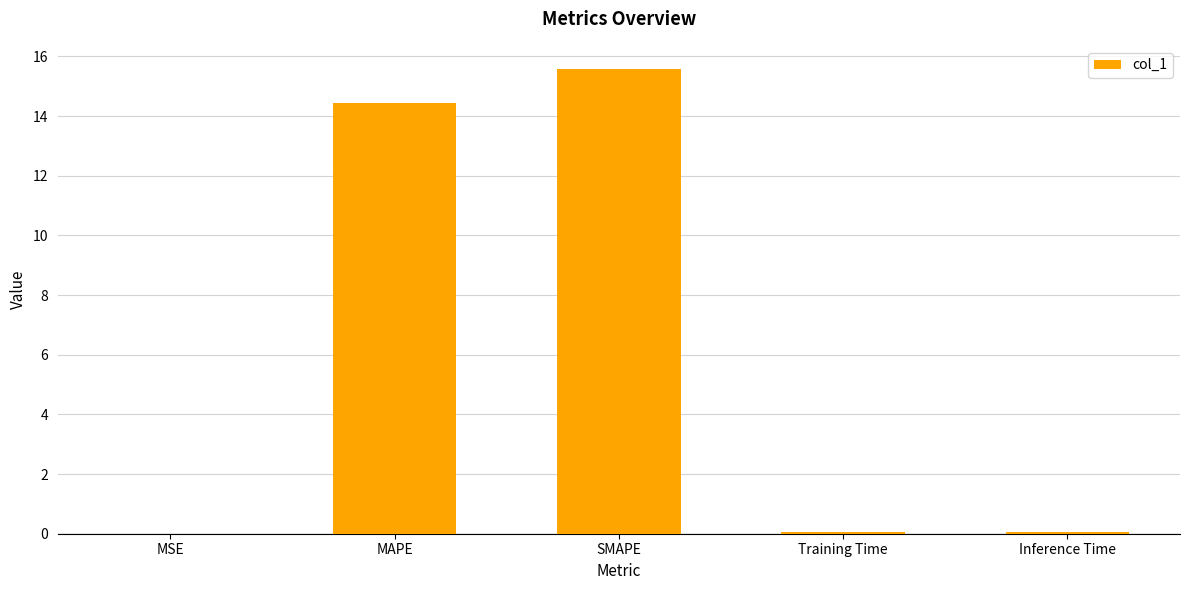

At which category does the chart reach its peak across all series?

SMAPE